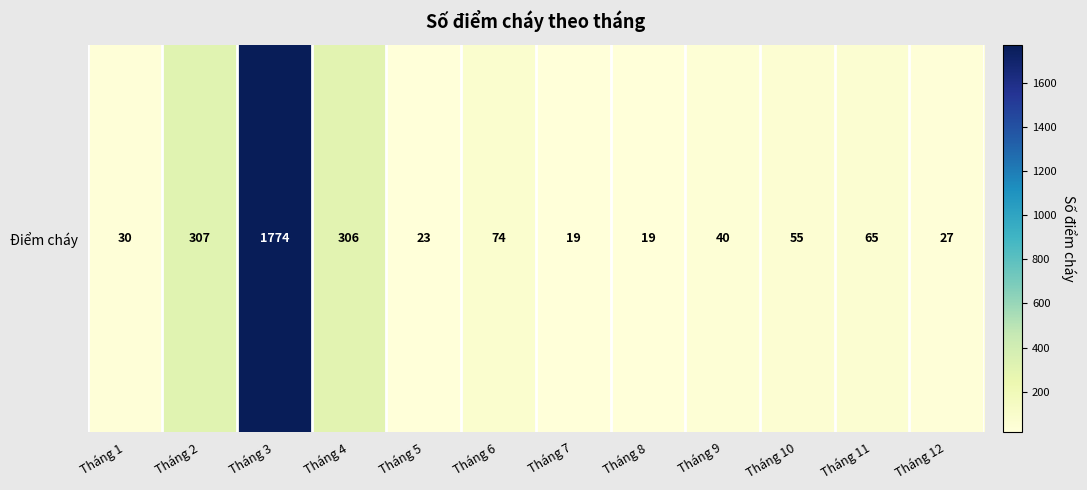

Rank the categories by value from highest to lowest.

Tháng 3, Tháng 2, Tháng 4, Tháng 6, Tháng 11, Tháng 10, Tháng 9, Tháng 1, Tháng 12, Tháng 5, Tháng 7, Tháng 8